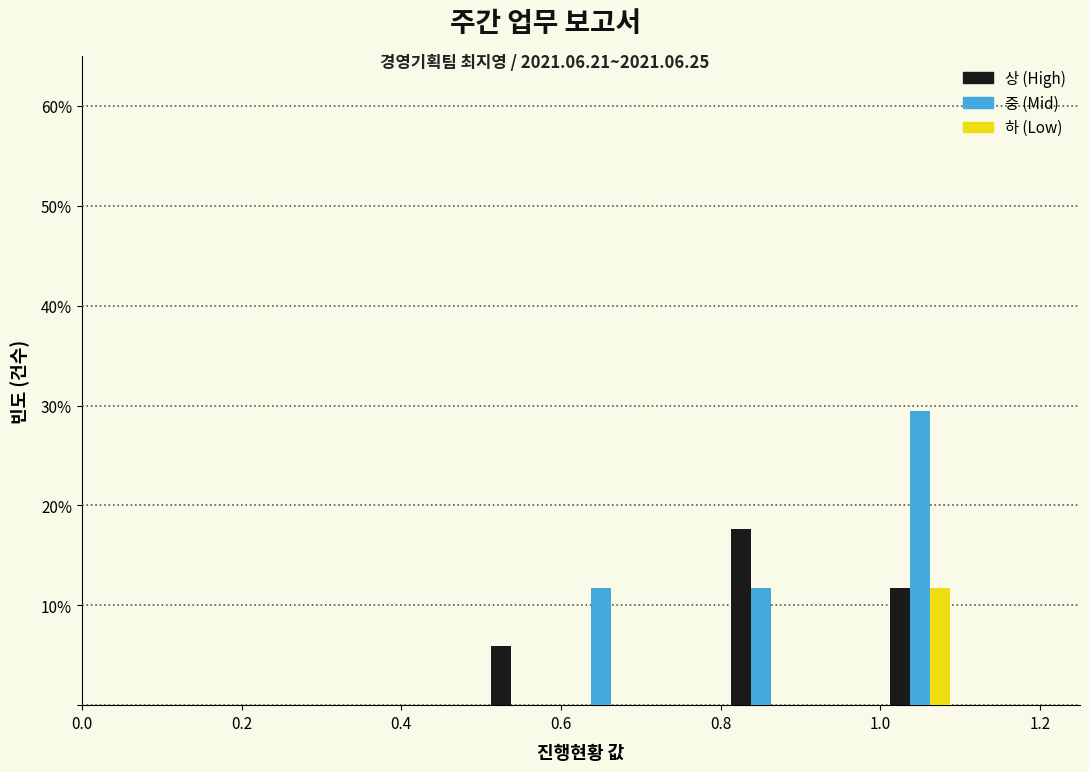

Reading left to right, list every range on the x-axis with the height of the bar of each series over it. The values are not printed on the chart, so give them approximately, as read against the axis.

0.0 to 0.1: 상 (High)=0	중 (Mid)=0	하 (Low)=0
0.1 to 0.2: 상 (High)=0	중 (Mid)=0	하 (Low)=0
0.2 to 0.3: 상 (High)=0	중 (Mid)=0	하 (Low)=0
0.3 to 0.4: 상 (High)=0	중 (Mid)=0	하 (Low)=0
0.4 to 0.5: 상 (High)=0	중 (Mid)=0	하 (Low)=0
0.5 to 0.6: 상 (High)=6	중 (Mid)=0	하 (Low)=0
0.6 to 0.7: 상 (High)=0	중 (Mid)=12	하 (Low)=0
0.7 to 0.8: 상 (High)=0	중 (Mid)=0	하 (Low)=0
0.8 to 0.9: 상 (High)=18	중 (Mid)=12	하 (Low)=0
0.9 to 1.0: 상 (High)=0	중 (Mid)=0	하 (Low)=0
1.0 to 1.1: 상 (High)=12	중 (Mid)=29	하 (Low)=12
1.1 to 1.2: 상 (High)=0	중 (Mid)=0	하 (Low)=0